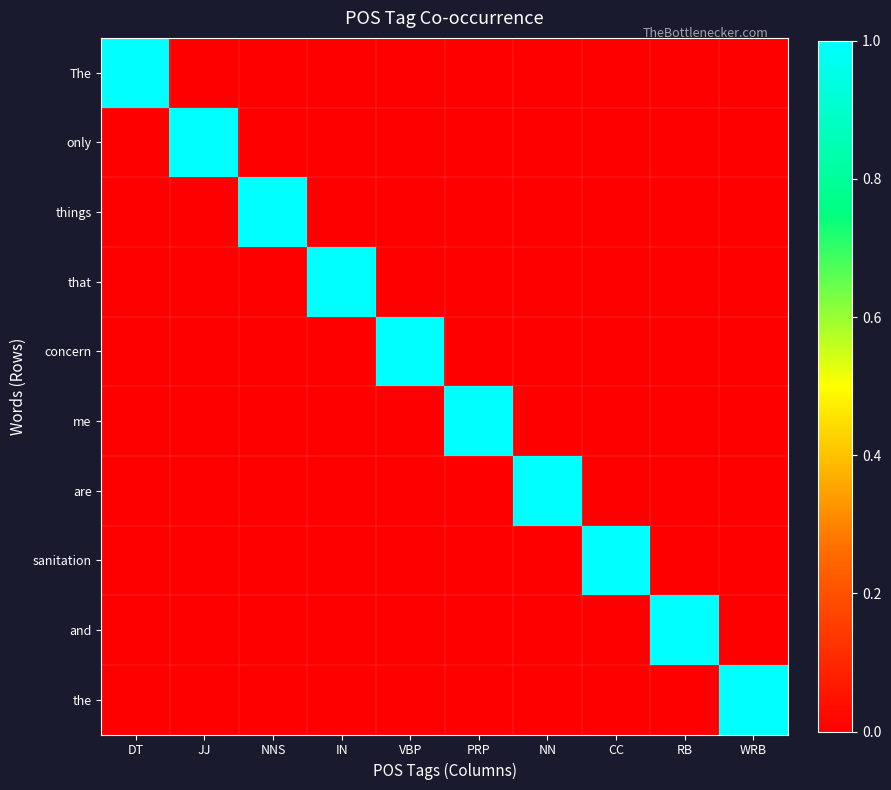

At how many categories does at least one series exceed 0?

10